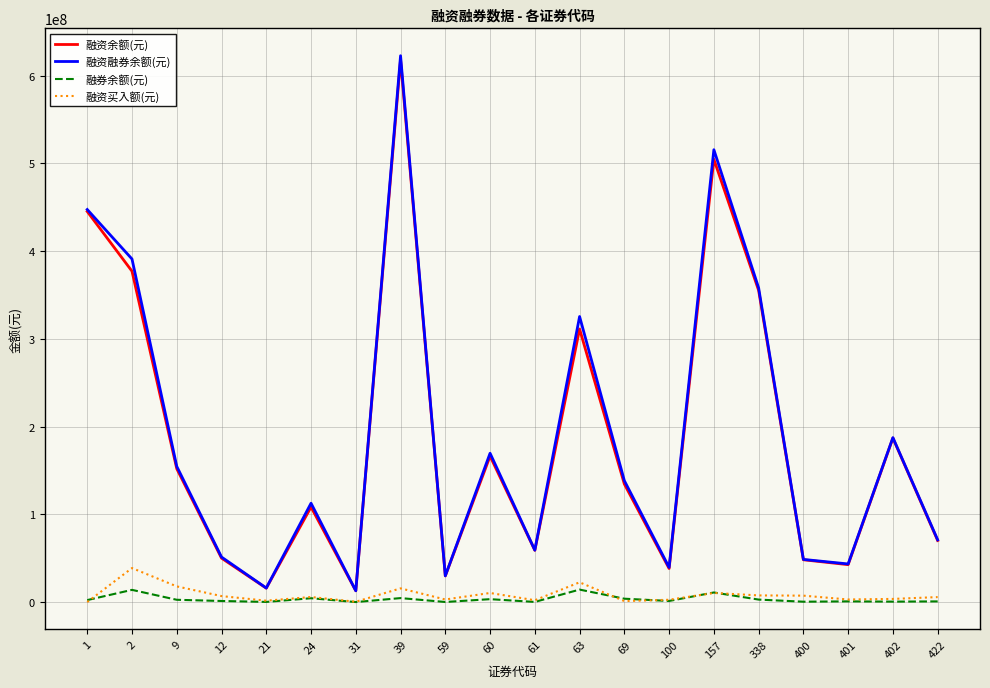

Which series has the largest range (max minus min)?

融资融券余额(元)